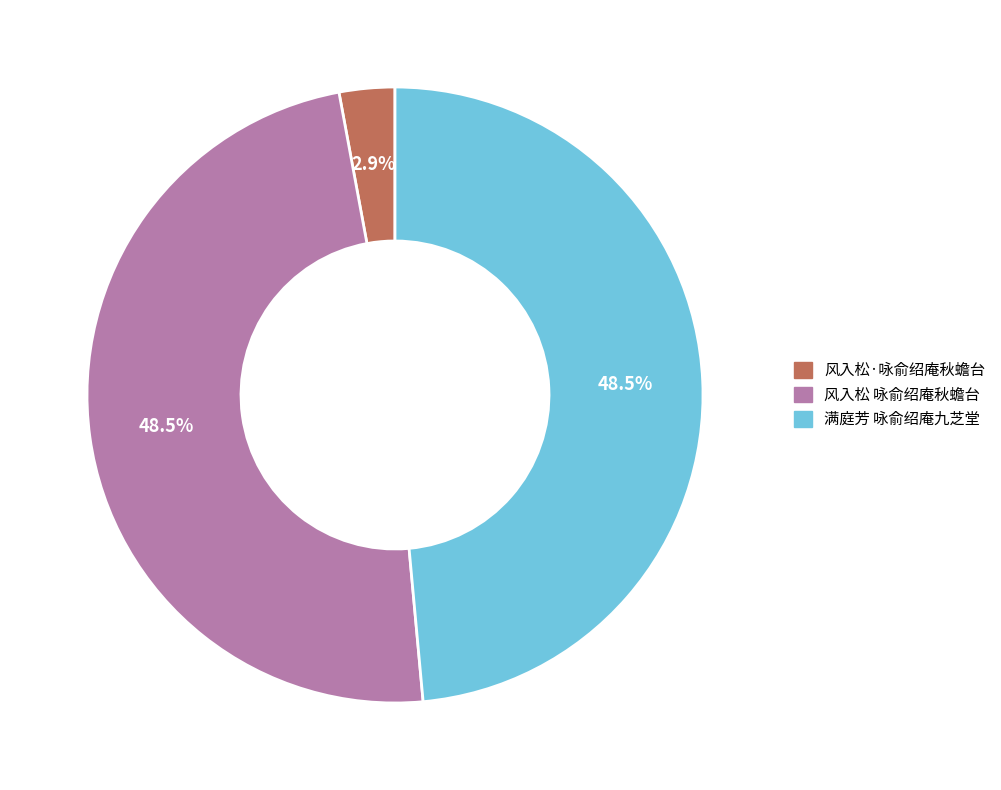

Does 满庭芳 咏俞绍庵九芝堂 account for over 50% of the chart?

No